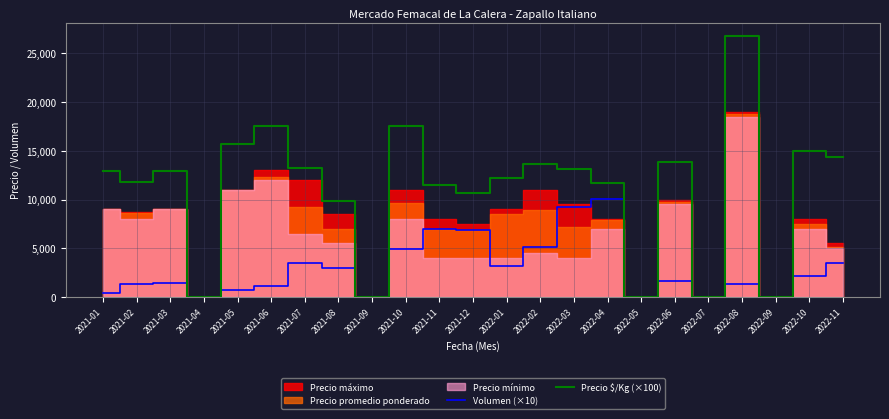

At which category does Volumen (×10) reach its first local peak?

2021-03